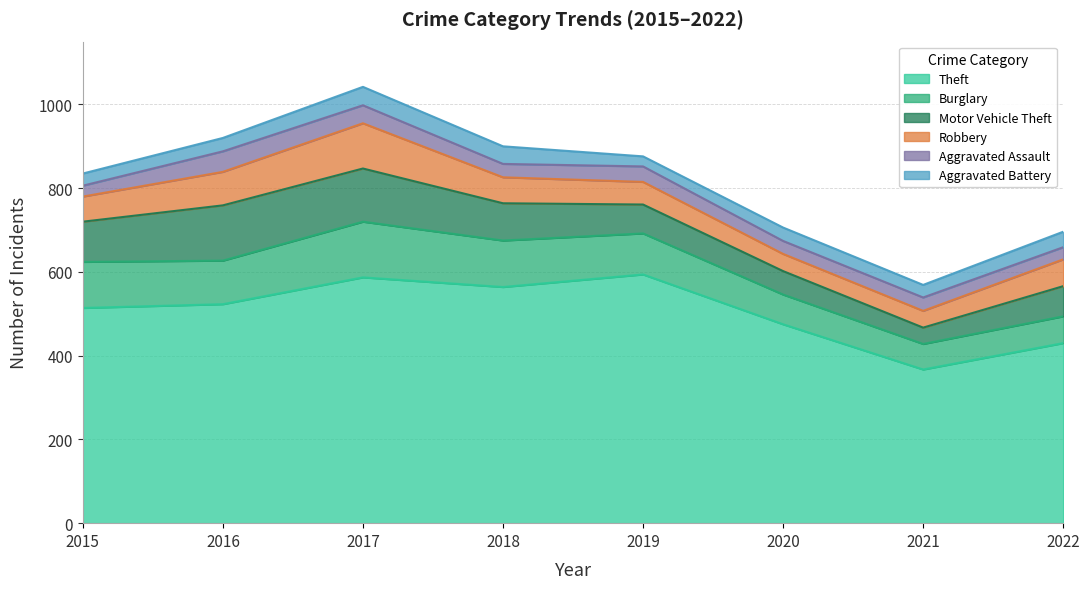

How many interior local peaks does the Theft series have?

2